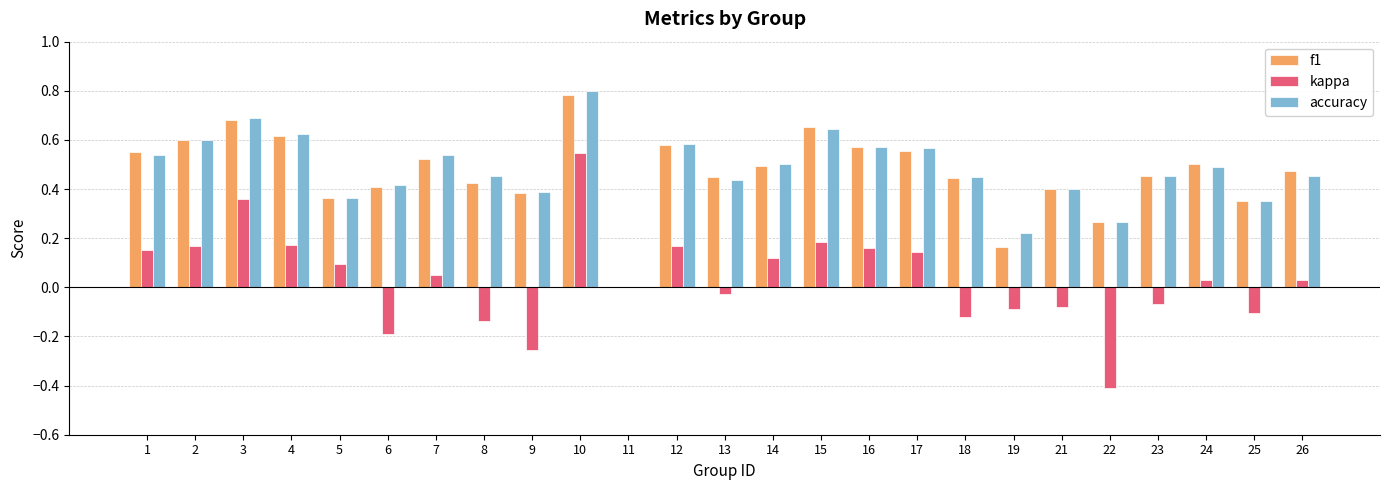

Which category has the highest value in the accuracy series?

10